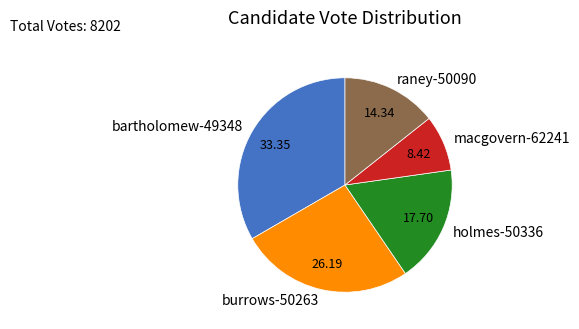

The burrows-50263 slice represents 26% of the pie. True or false?

True